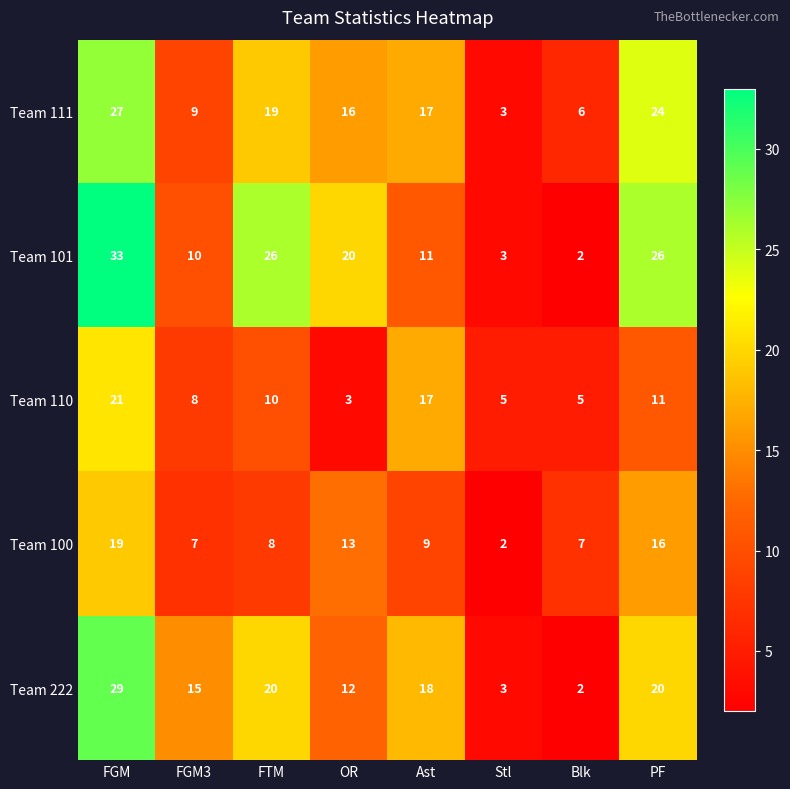

At how many categories does at least one series exceed 29?

1